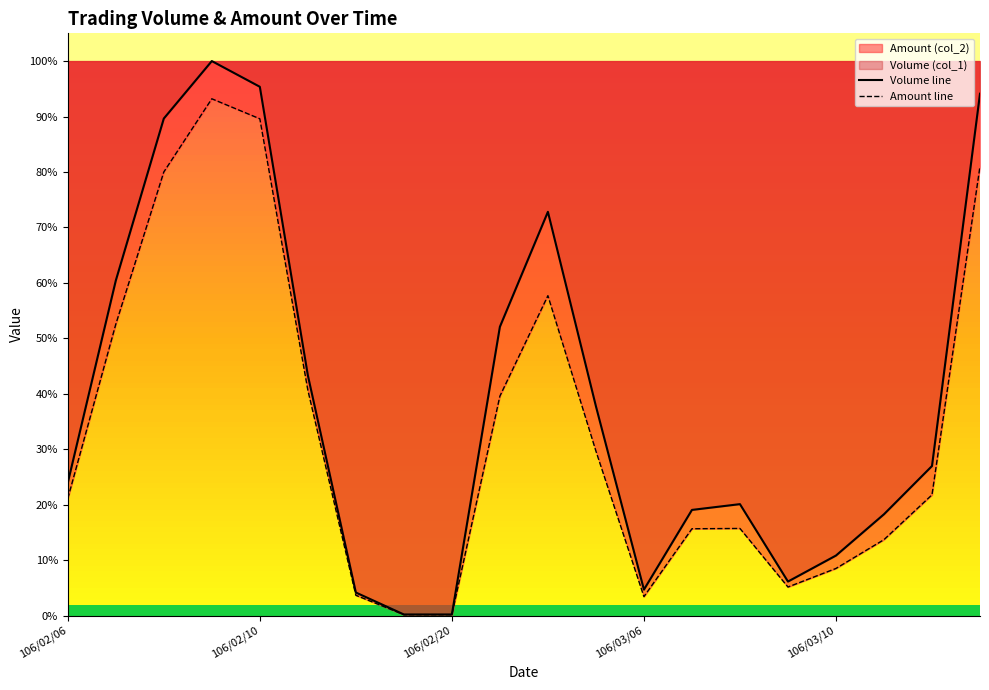

How many lines are shown in the chart?

2